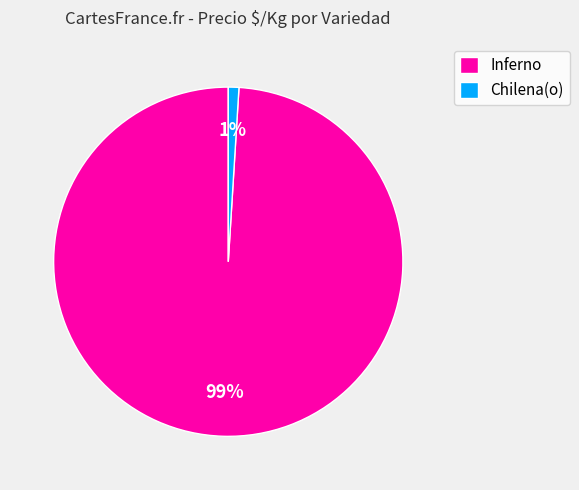

Between Chilena(o) and Inferno, which is larger?

Inferno